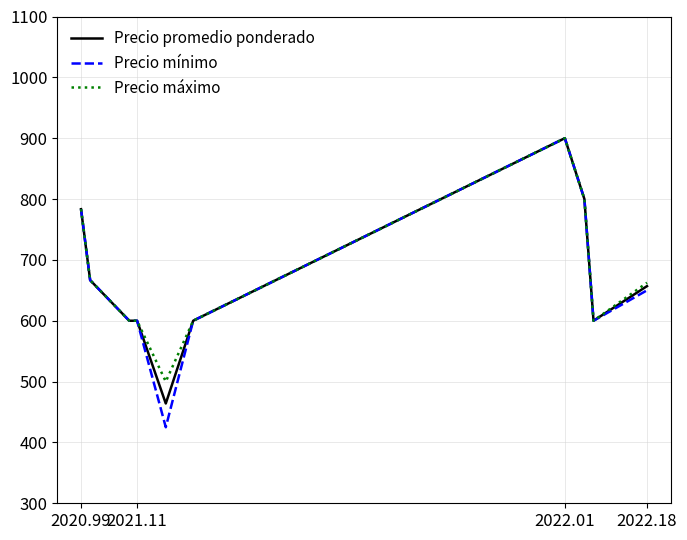

What is the maximum value for Precio máximo?

900.0